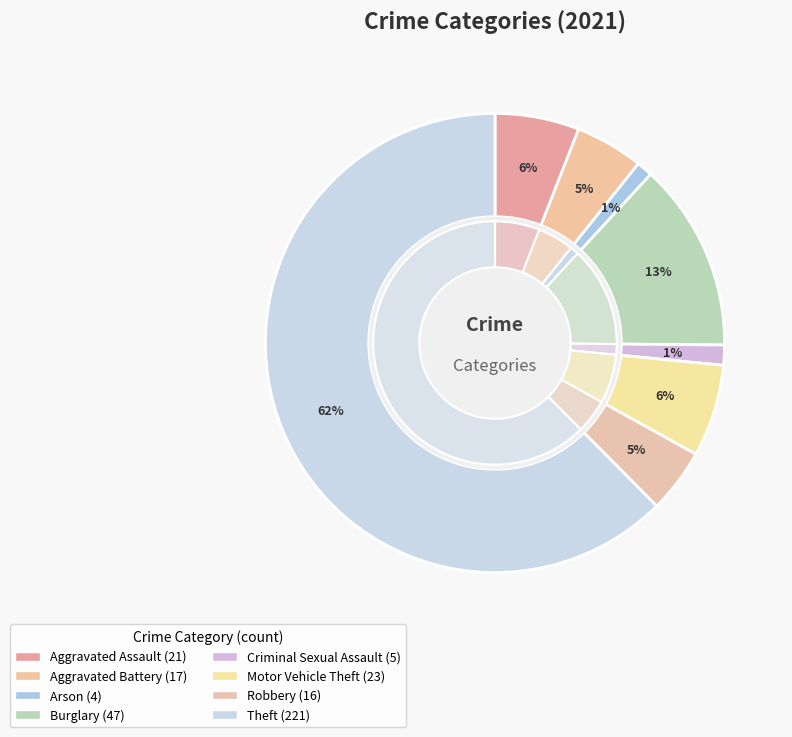

What is the smallest slice in the pie chart?

Arson